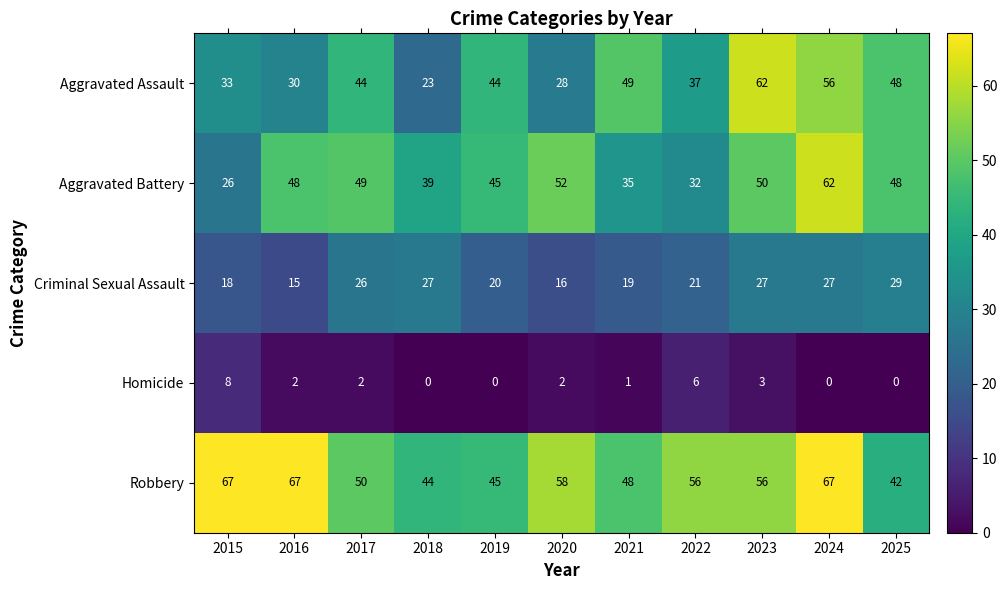

At which label does Criminal Sexual Assault first exceed 21?

2017